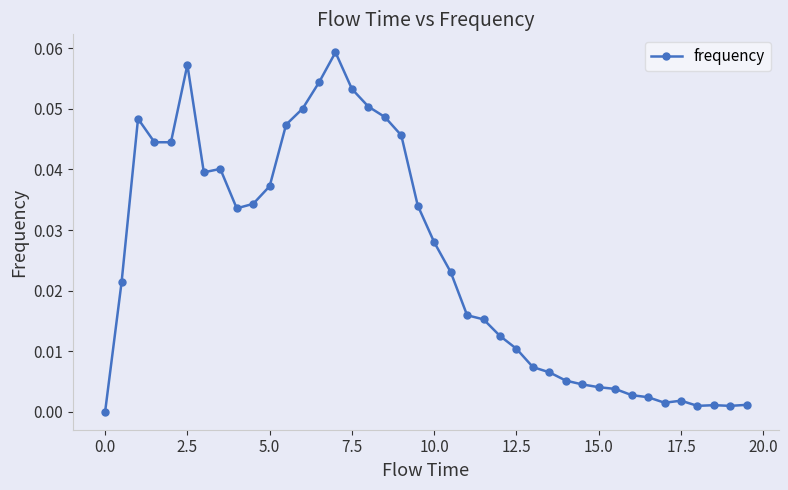

What is the sum of all values?

1.0